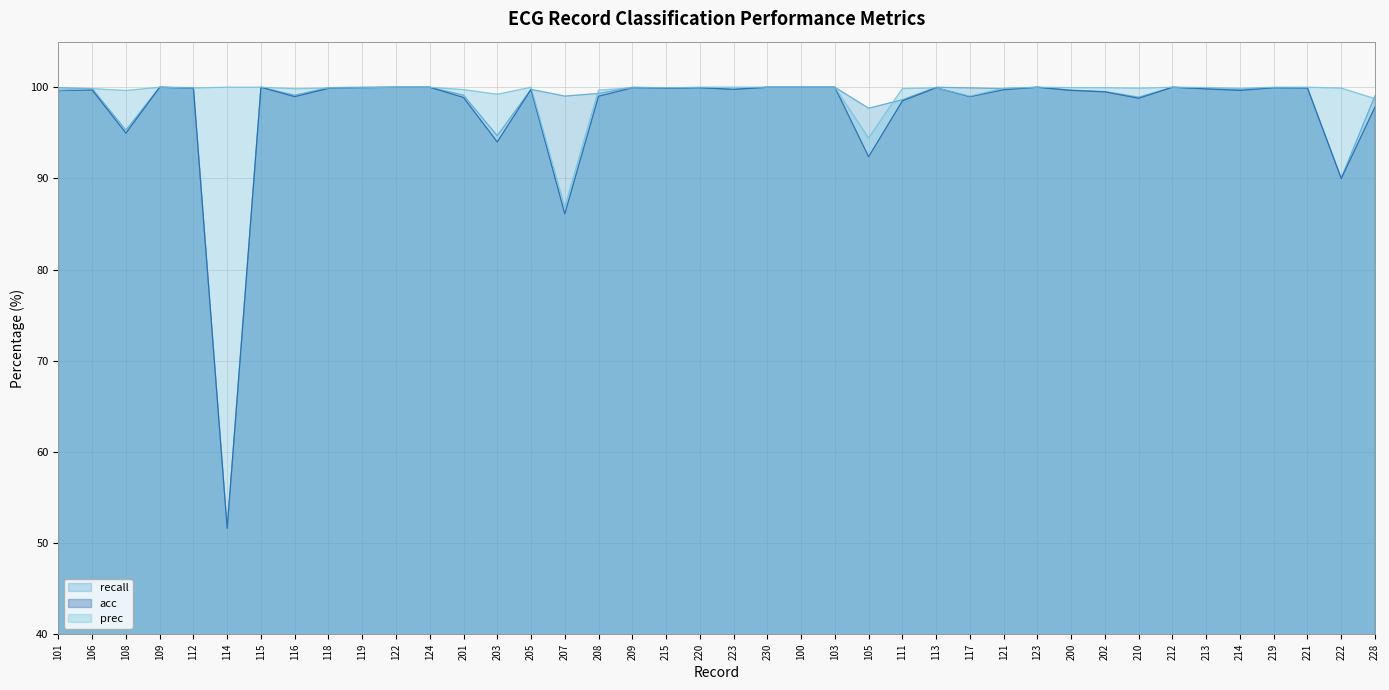

Where does the recall series first go above 99?

101